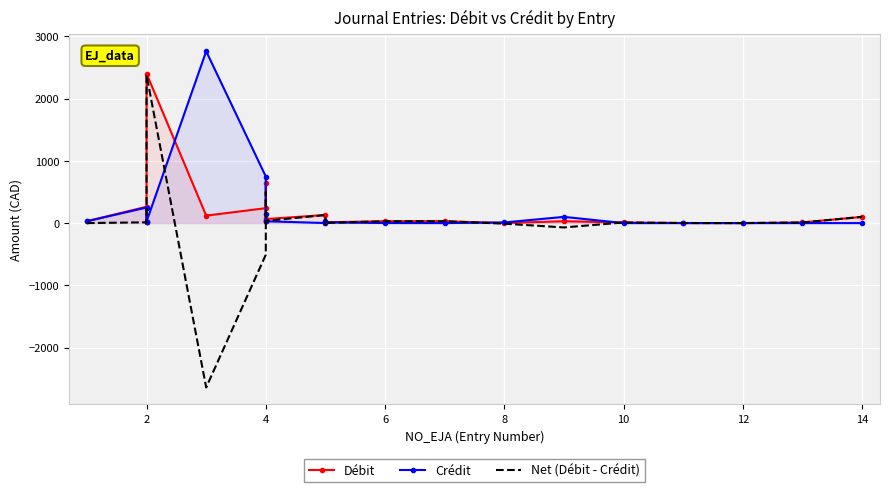

At which label does Net (Débit - Crédit) first exceed 9?

2